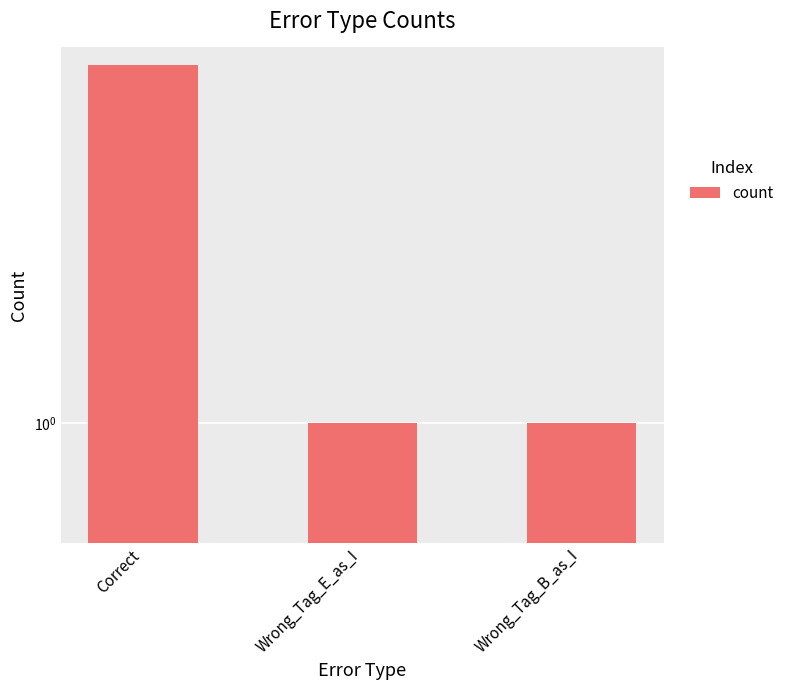

Rank the categories by value from highest to lowest.

Correct, Wrong_Tag_E_as_I, Wrong_Tag_B_as_I